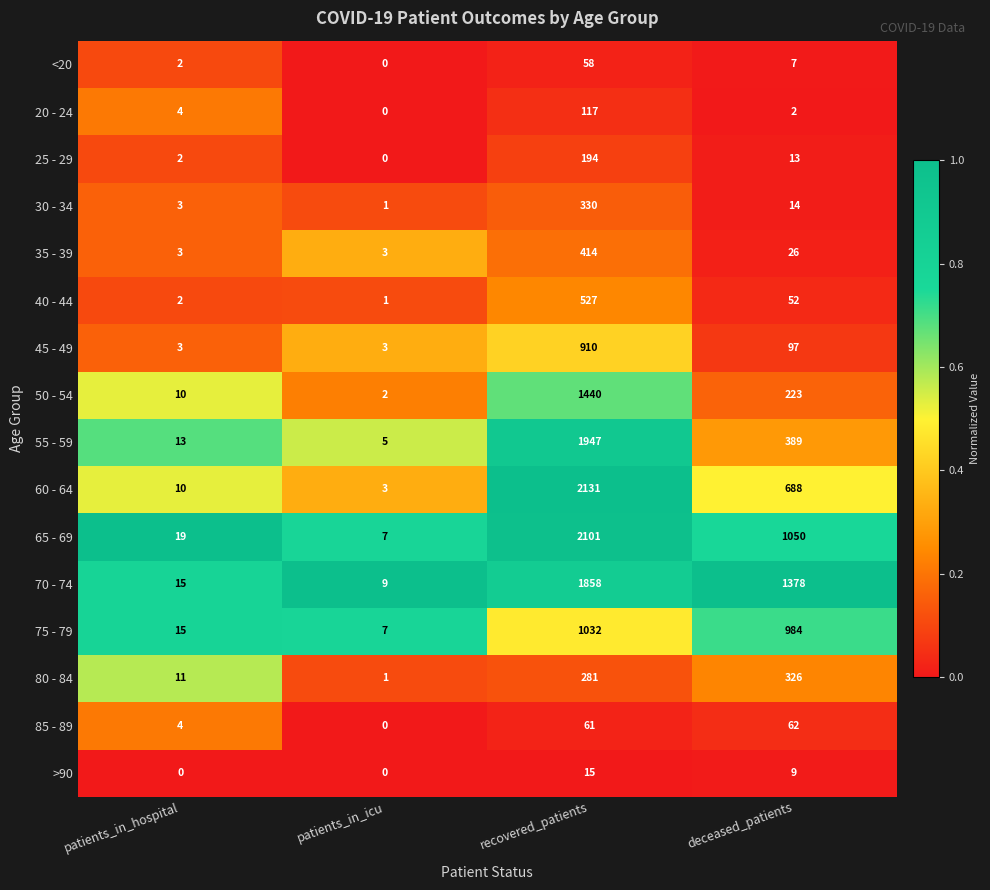

What is the difference between the highest and lowest values at patients_in_icu?

9